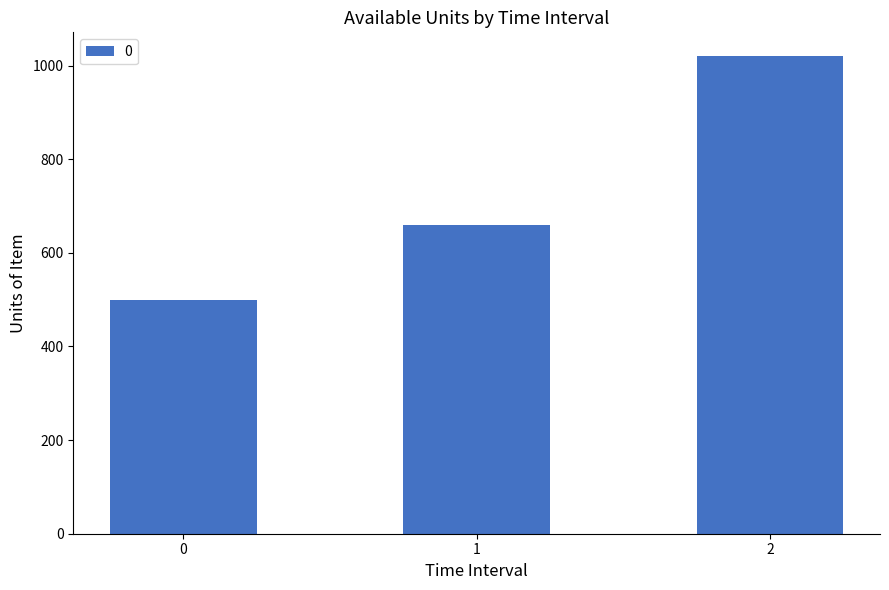

What is the maximum value shown in the chart?

1020